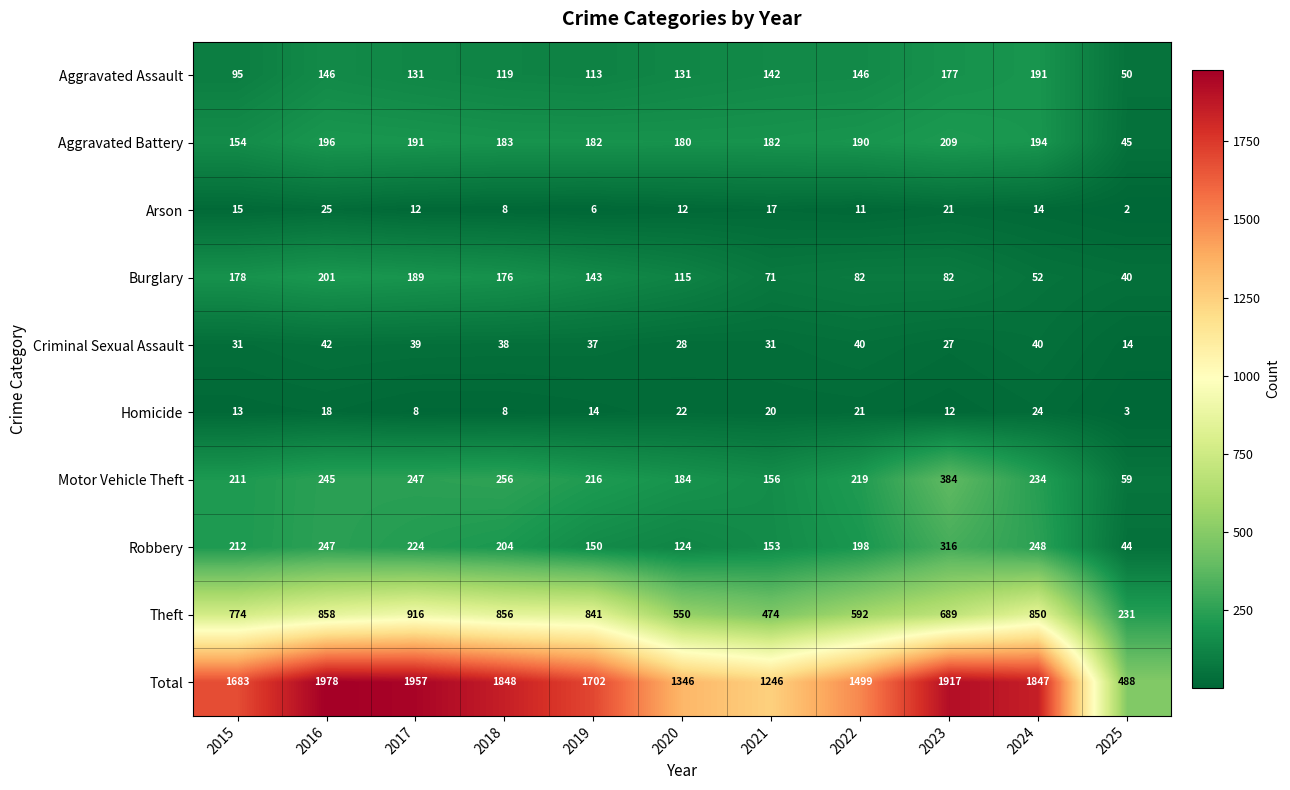

What is the sum of the Motor Vehicle Theft values at 2015 and 2023?

595